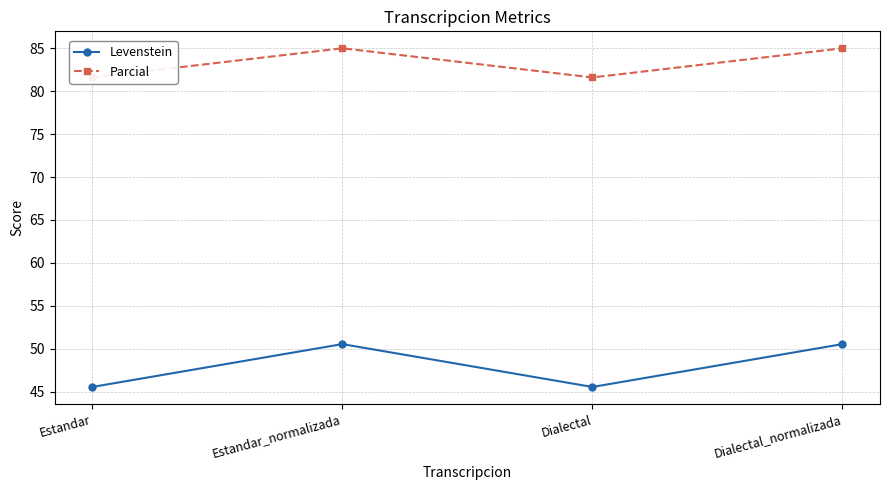

True or false: Levenstein and Parcial cross at least once.

False